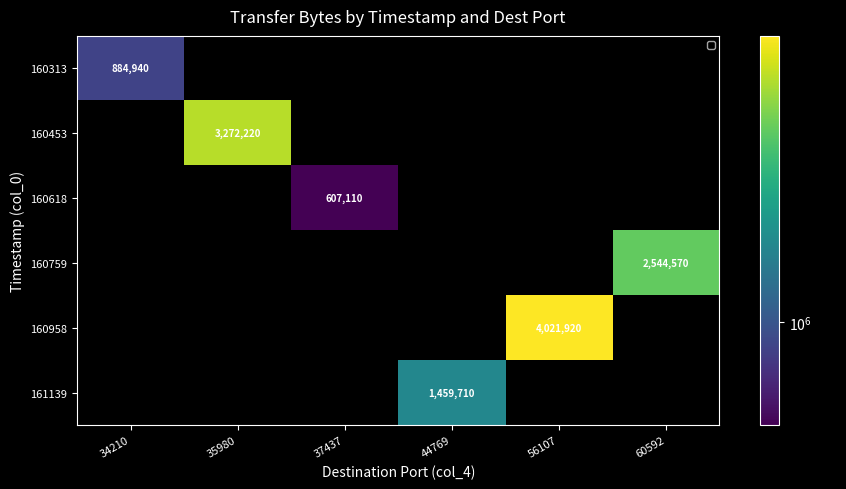

The 160759 series shows 0 at 44769. True or false?

True